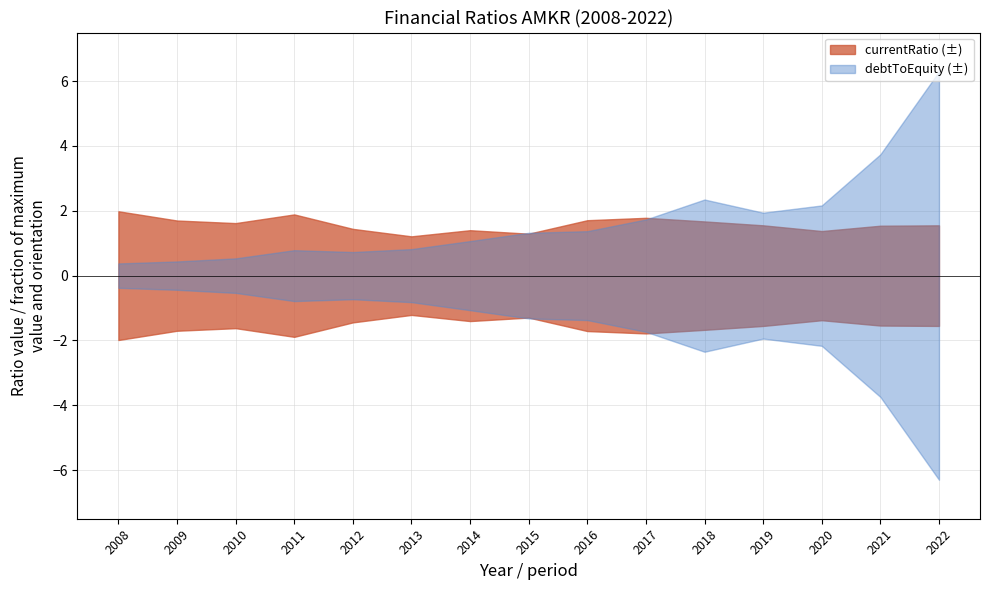

True or false: currentRatio has more than 2 interior local peaks.

True